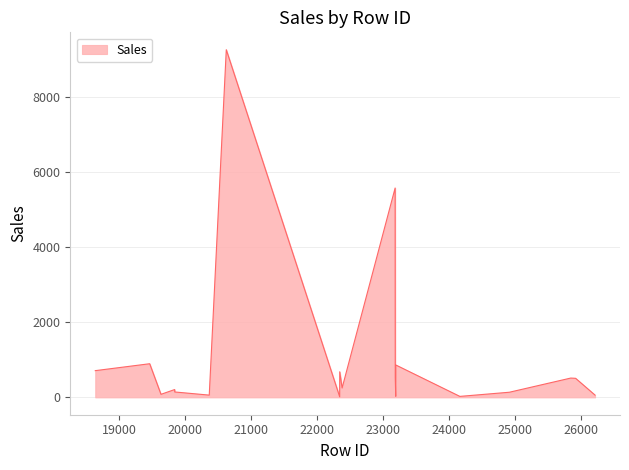

What is the difference between the maximum and minimum values?

9237.1